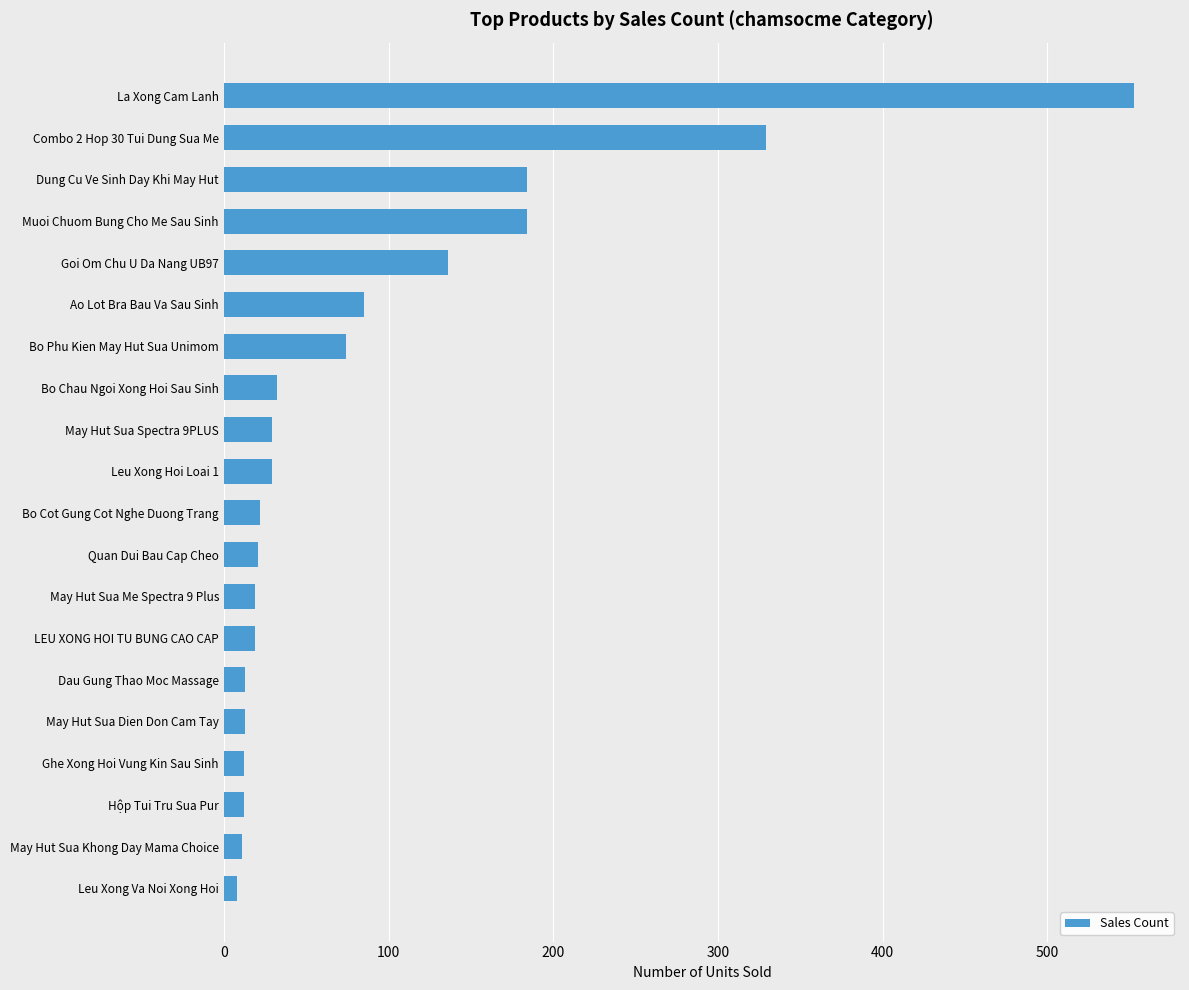

What is the difference between the maximum and second lowest values?

542